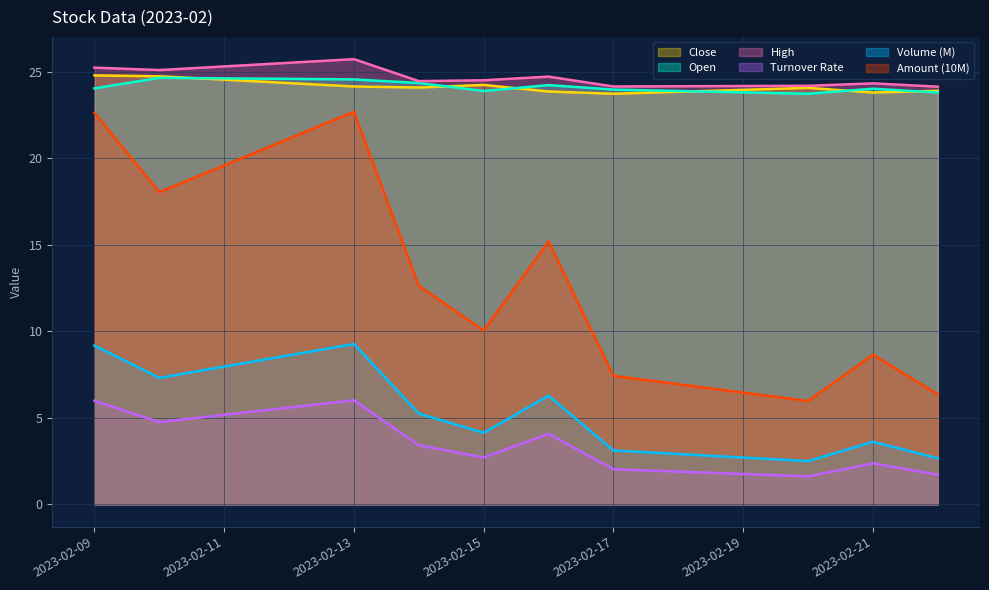

True or false: High has a value of 40.5 at 2023-02-09.

False